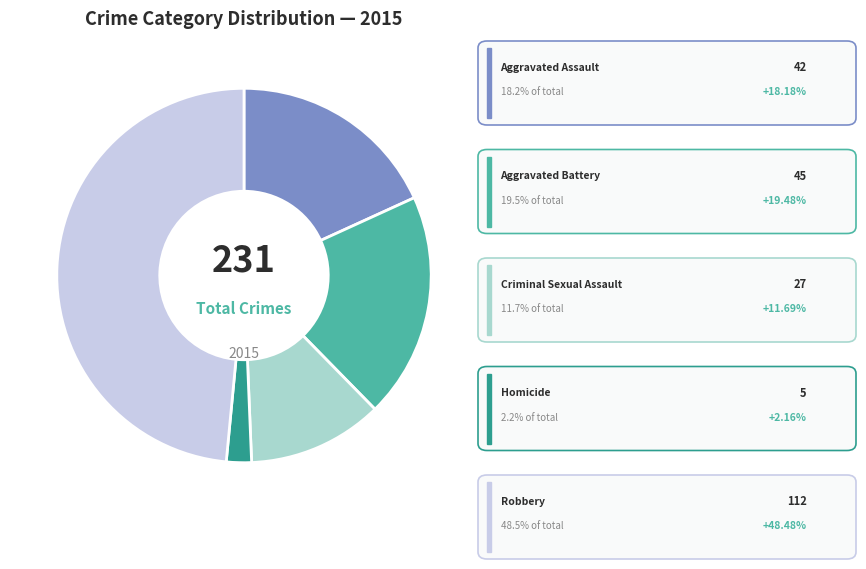

Does any single category account for the majority?

No